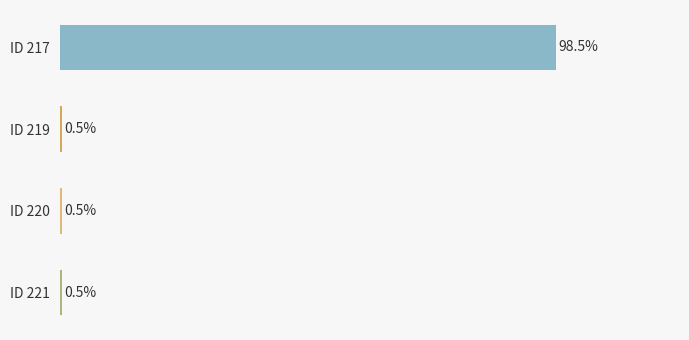

At which category does the chart reach its peak across all series?

ID 217